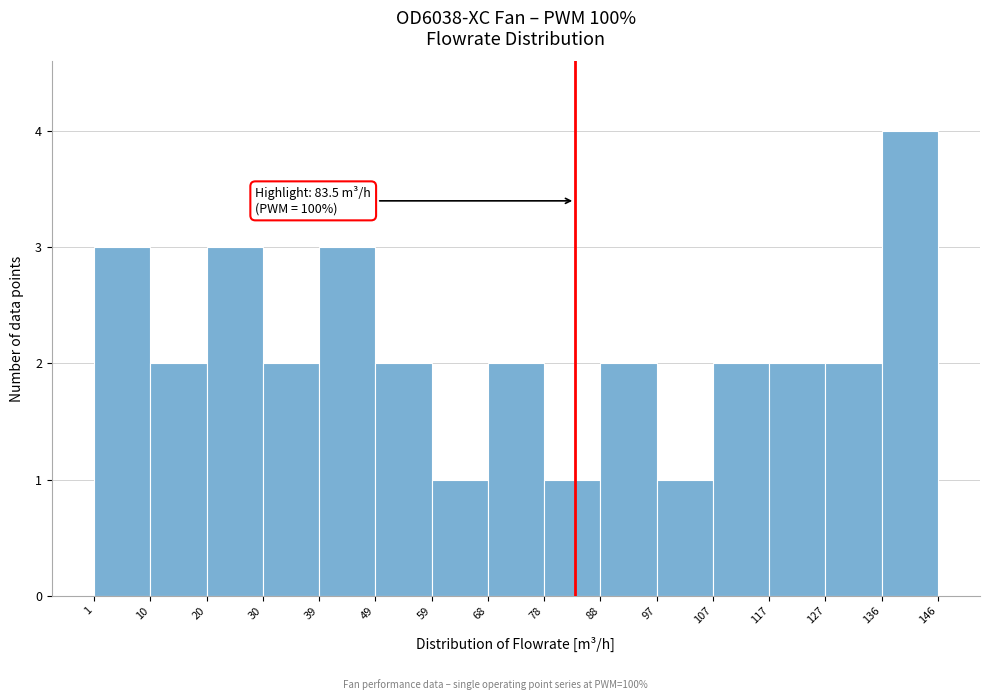

Which range on the x-axis has the tallest bar?

136 to 146